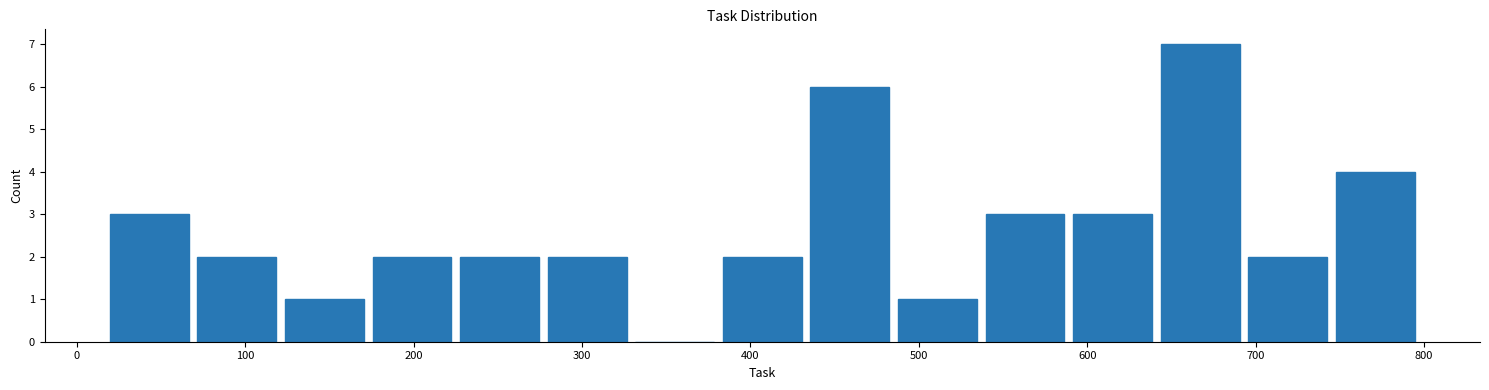

Reading left to right, list every bar in this chart as the range it spans on the x-axis followed by its height. Neither the bar edges nor the heights are printed on the chart, so give them approximately, as read against the axes.

17 to 69: 3
69 to 121: 2
121 to 173: 1
173 to 225: 2
225 to 277: 2
277 to 329: 2
329 to 381: 0
381 to 433: 2
433 to 485: 6
485 to 537: 1
537 to 589: 3
589 to 641: 3
641 to 693: 7
693 to 745: 2
745 to 797: 4